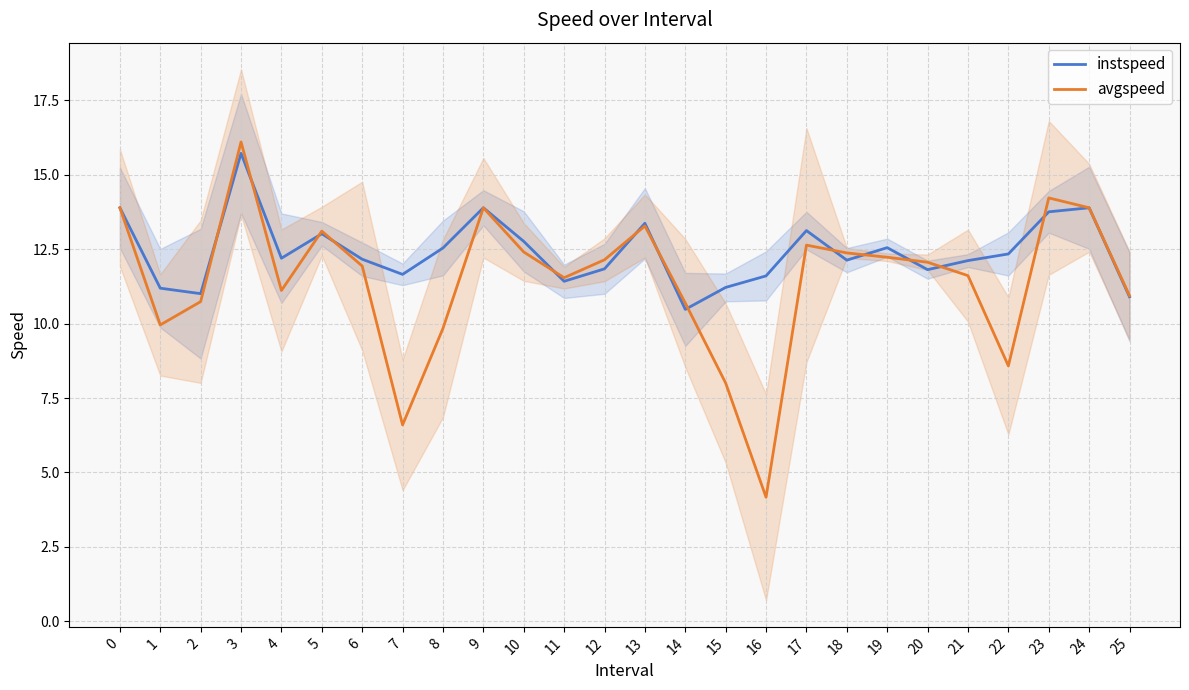

What is the value of the instspeed point at the 12th from the left?

11.4